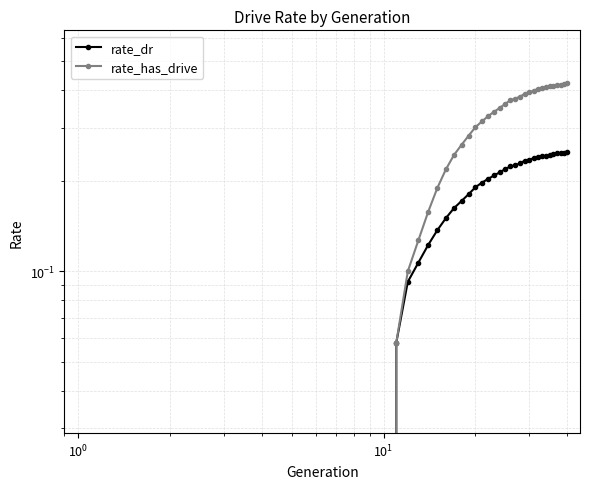

What is the maximum value for rate_has_drive?

0.4